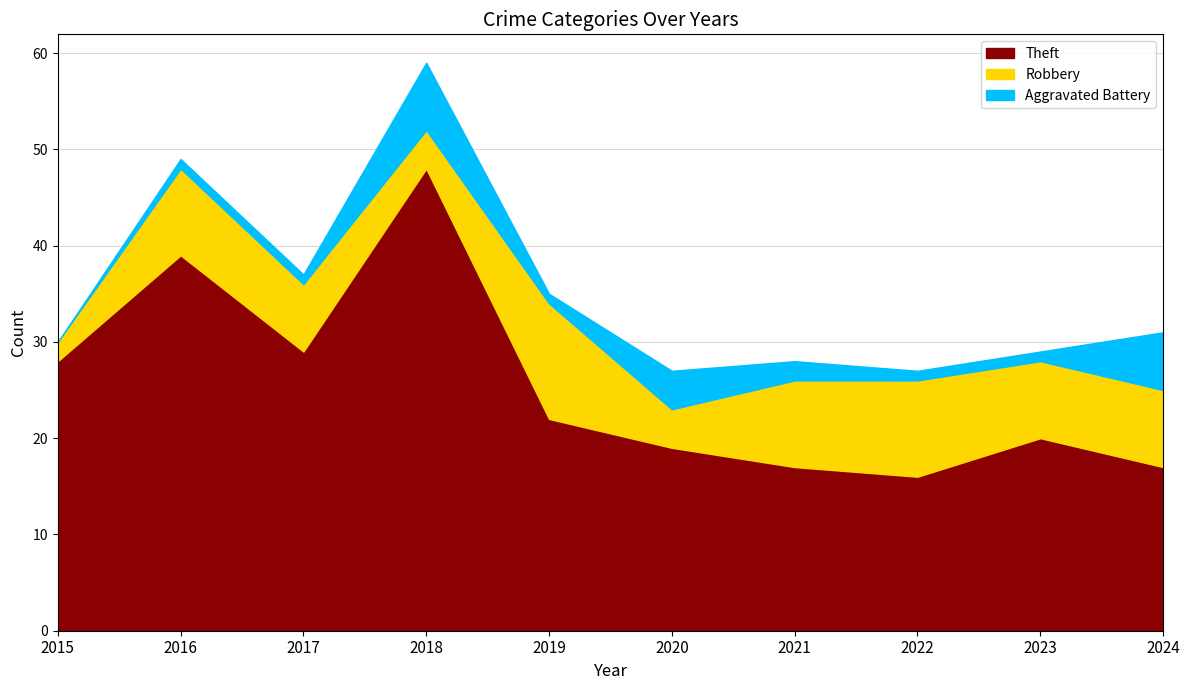

How many lines are shown in the chart?

3